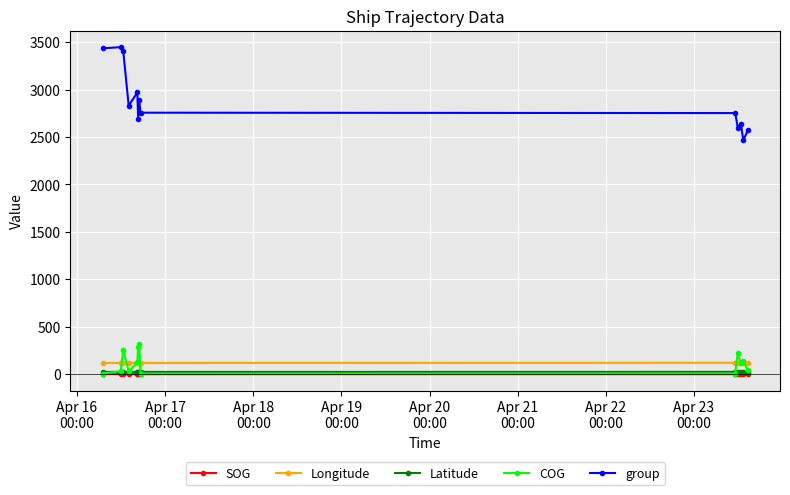

Which series has the widest spread of values?

group